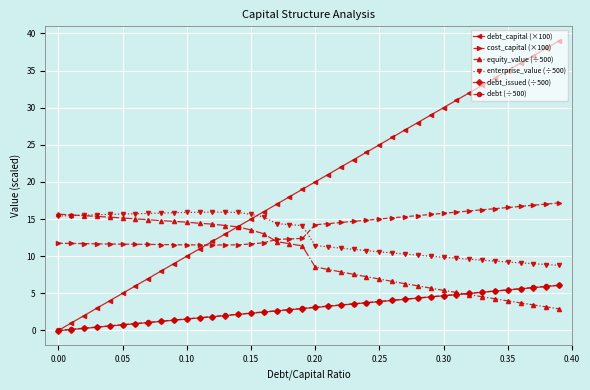

Which series has the widest spread of values?

debt_capital (×100)